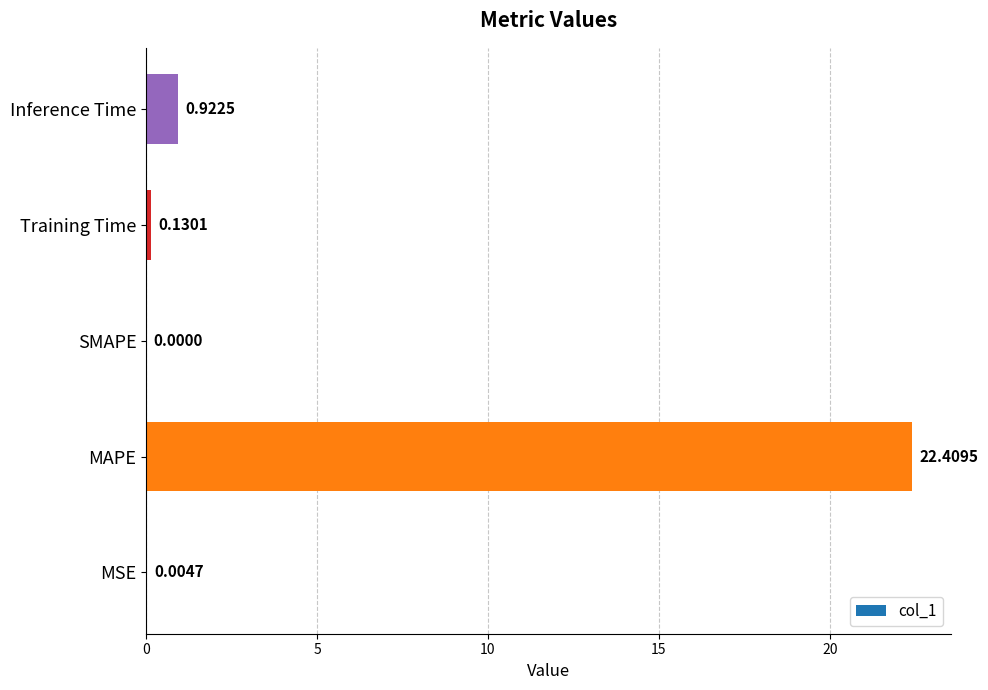

At which label is the value closest to 11?

Inference Time